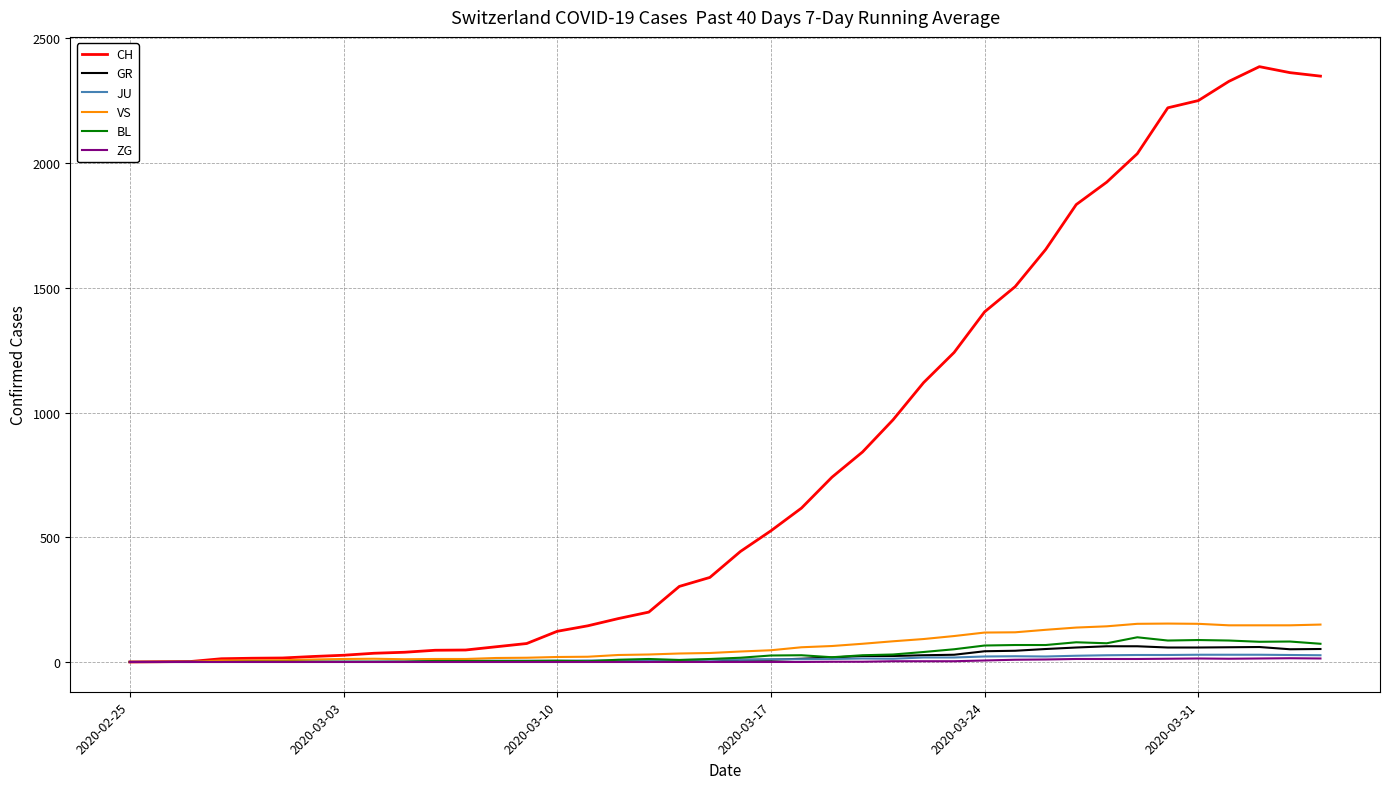

What is the sum of all BL values?

1259